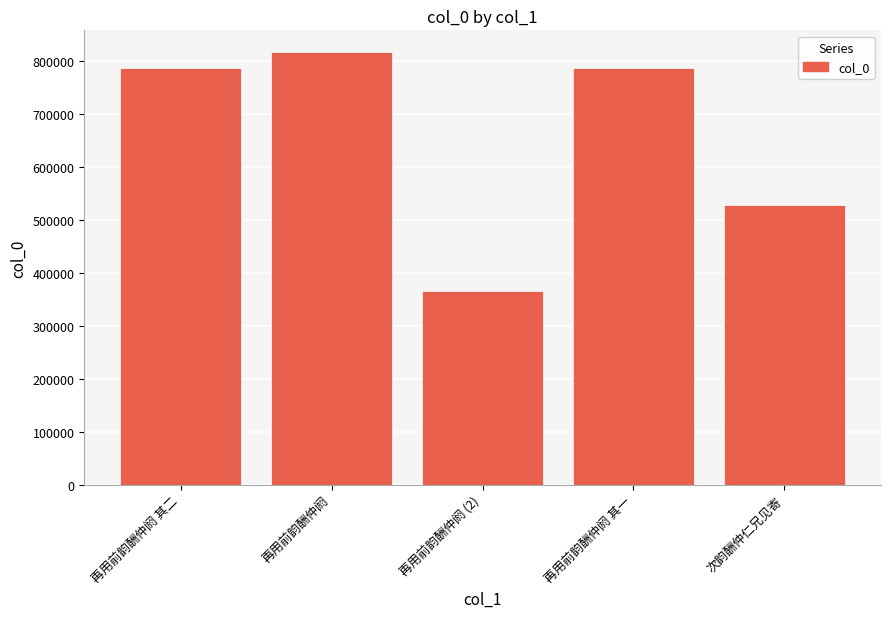

Approximately how many times larger is the value at 再用前韵酬仲阏 (2) compared to 次韵酬仲仁兄见寄?

0.7